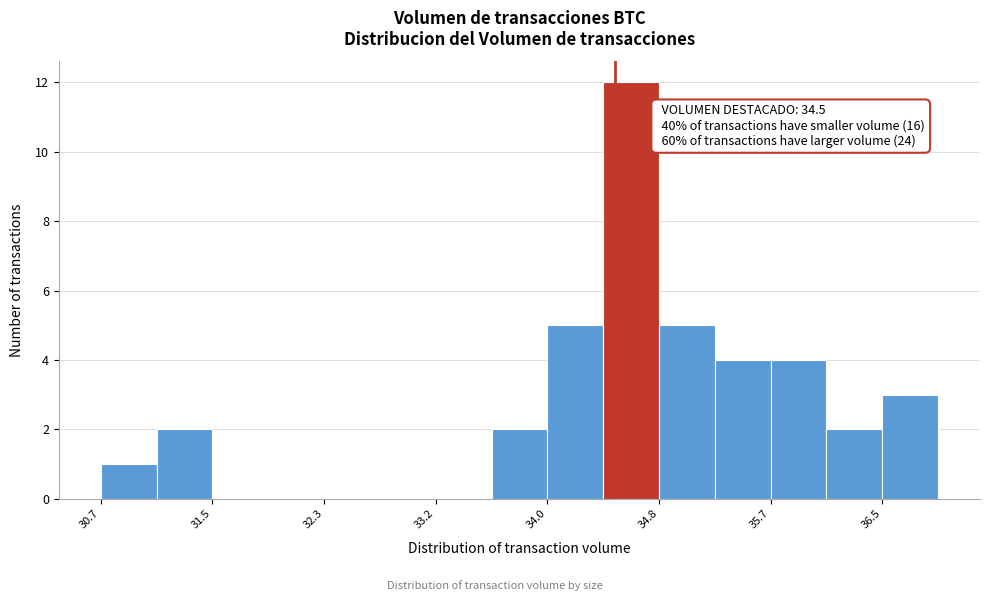

Which range on the x-axis has the tallest bar?

34.4 to 34.8